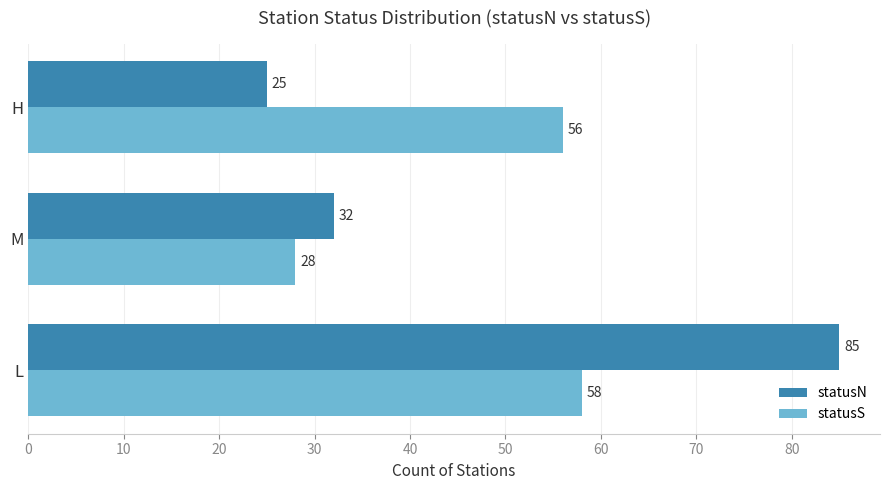

The value of statusN at M is 32. True or false?

True